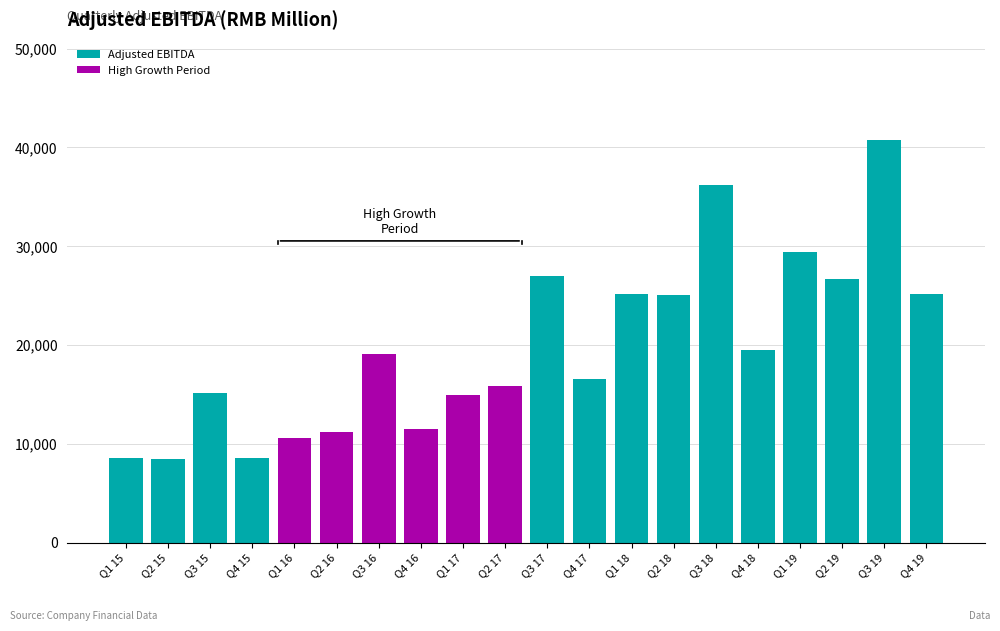

List the series in order of their peak value, highest first.

Adjusted EBITDA, highlight